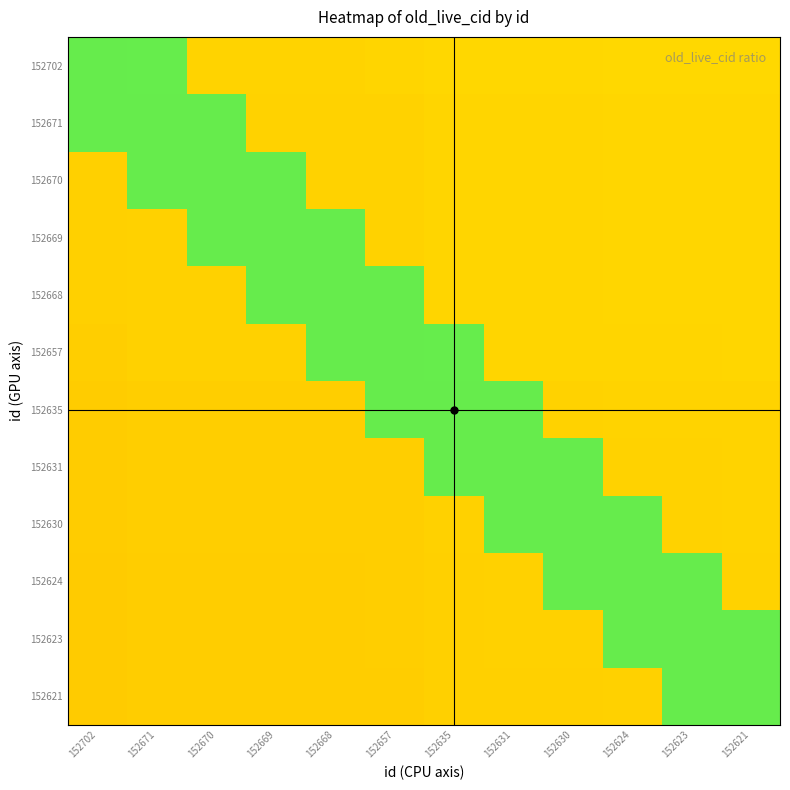

How many data points does each series have?

12